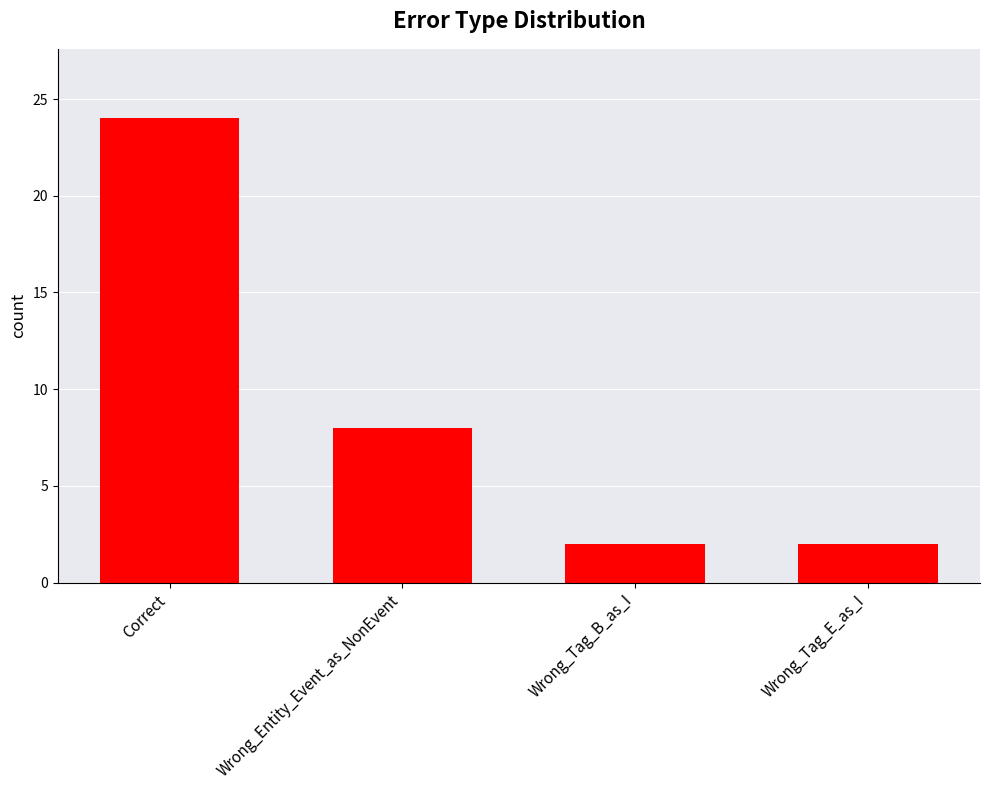

How many categories are shown in the chart?

4